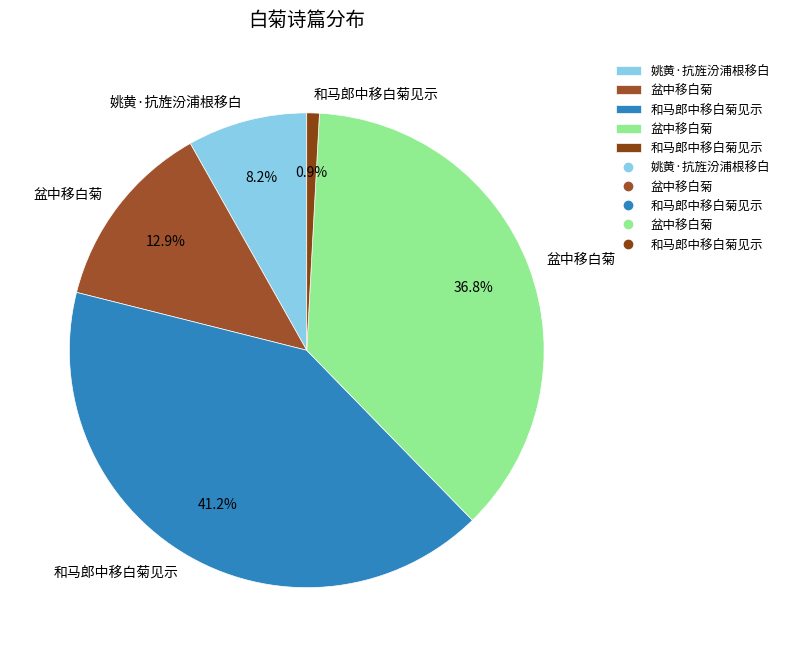

Rank the categories by value from lowest to highest.

和马郎中移白菊见示, 姚黄·抗旌汾浦根移白, 盆中移白菊, 盆中移白菊, 和马郎中移白菊见示